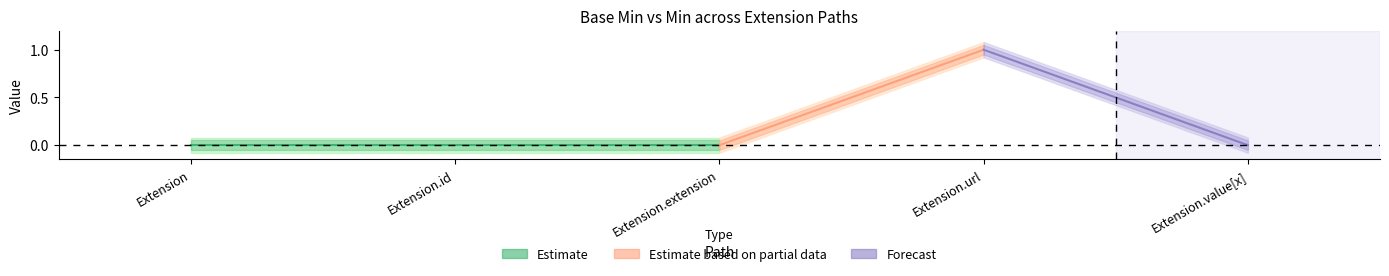

True or false: Min has more than 0 interior local peaks.

True